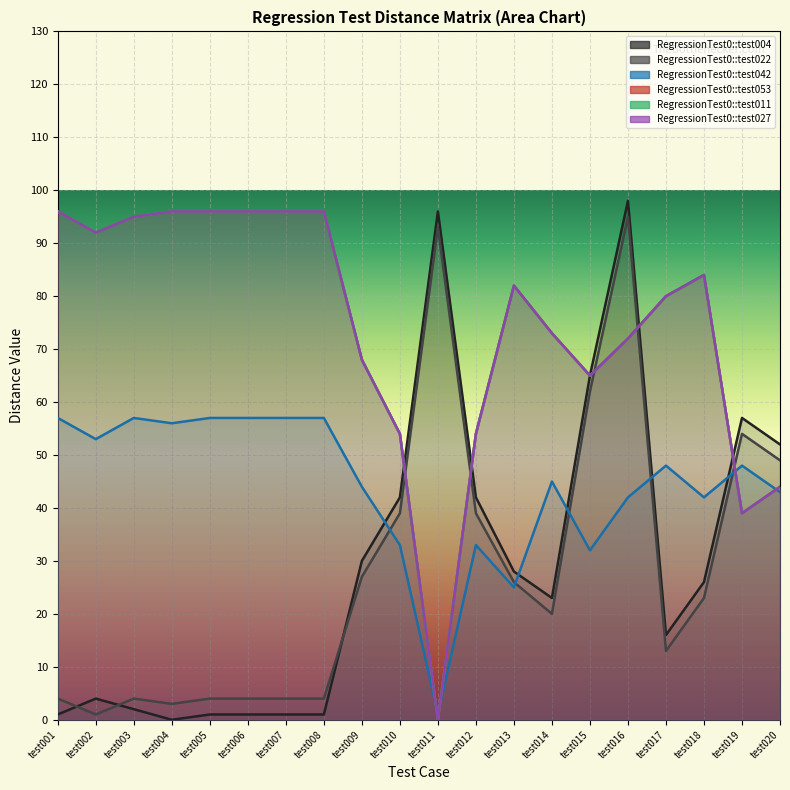

Is it true that RegressionTest0::test053 equals 87 at test012?

False